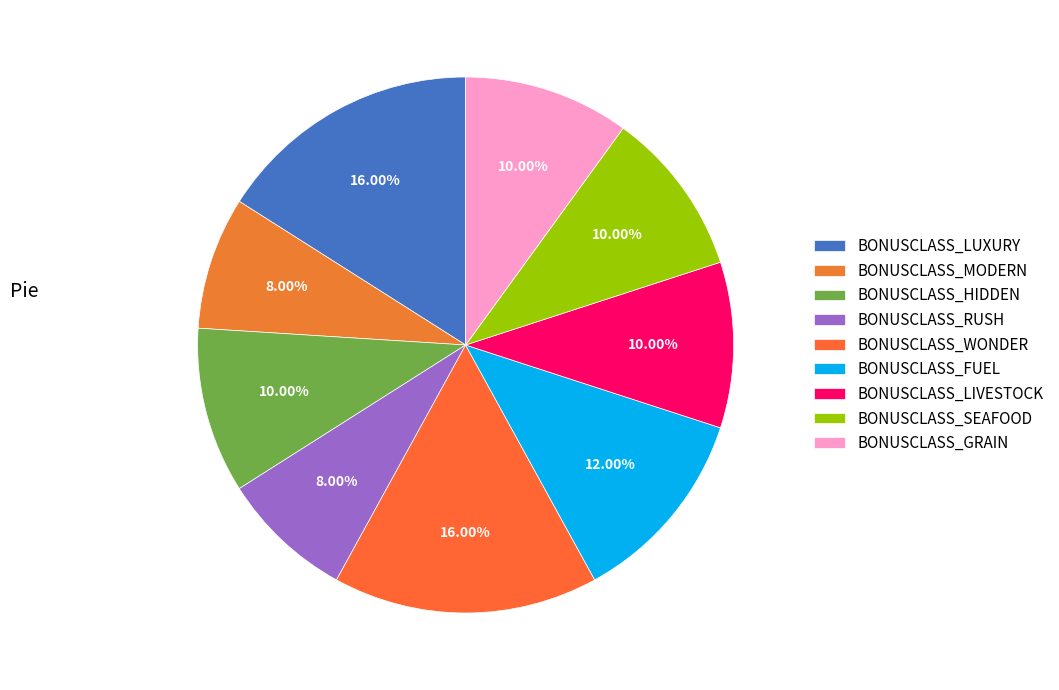

What is the total percentage of BONUSCLASS_LIVESTOCK and BONUSCLASS_MODERN?

18.0%